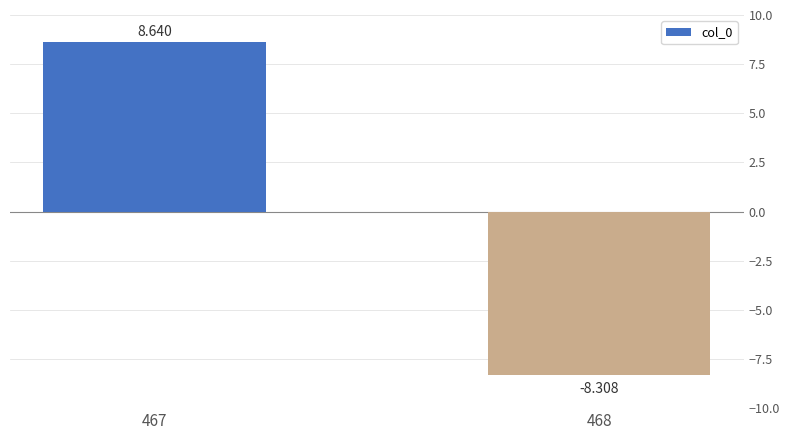

Which label corresponds to the largest value in the chart?

467